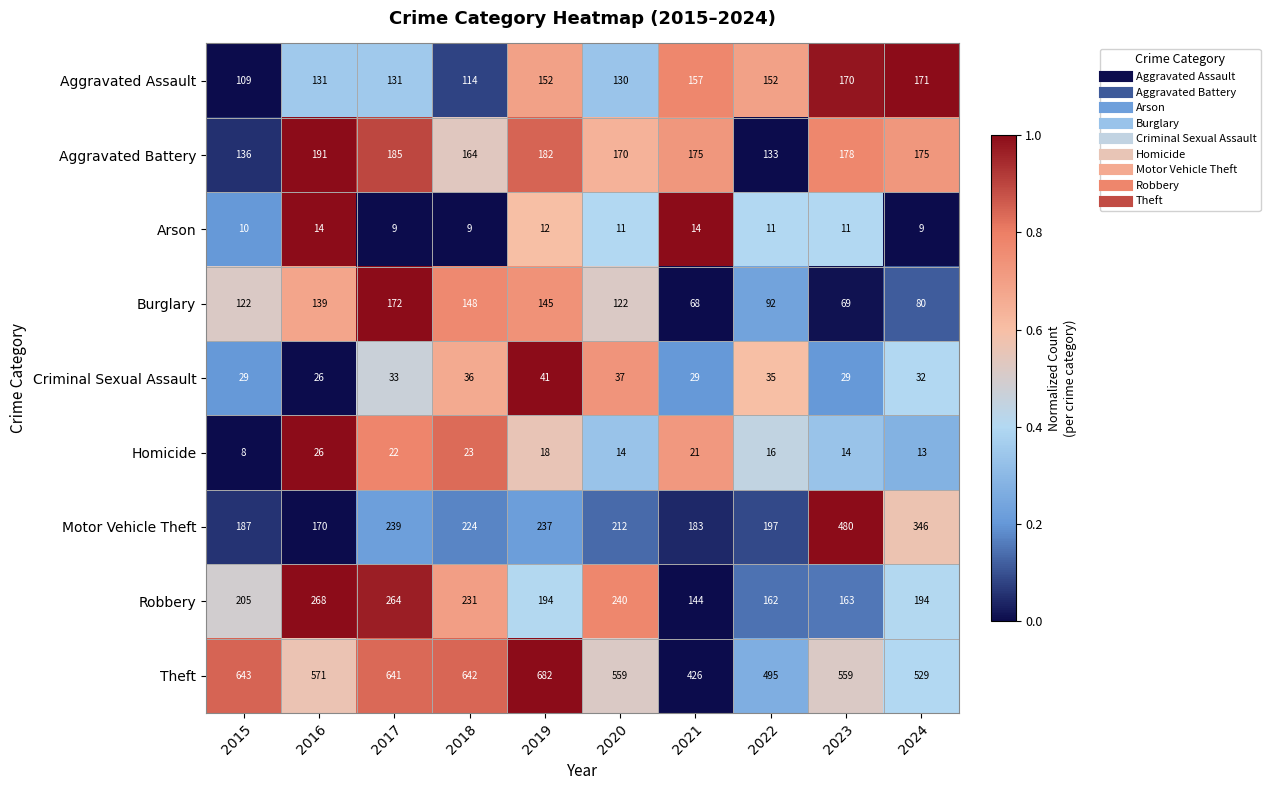

What value does the Robbery series have at 2017?

264